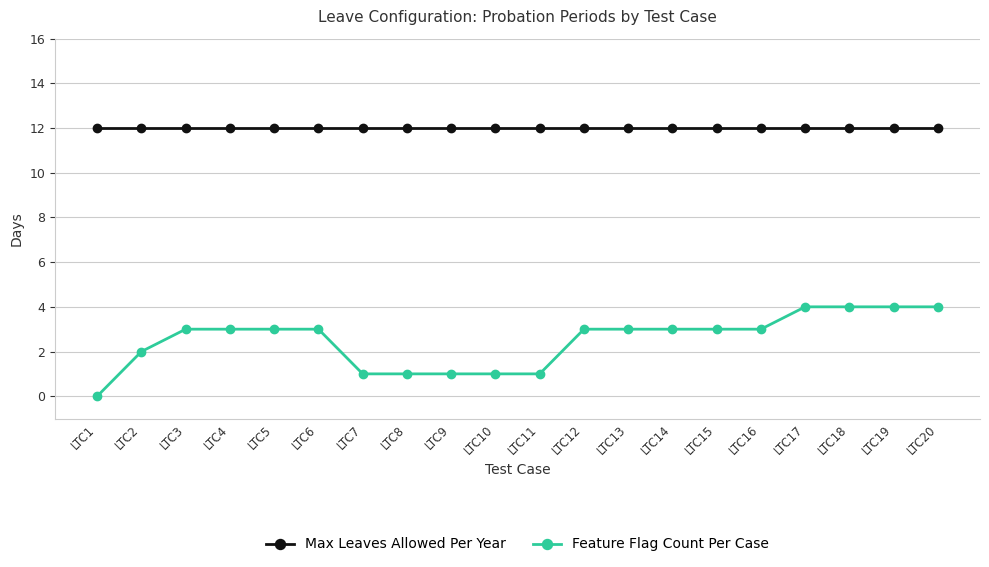

Rank the series at LTC3 from lowest to highest value.

Feature Flag Count Per Case, Max Leaves Allowed Per Year